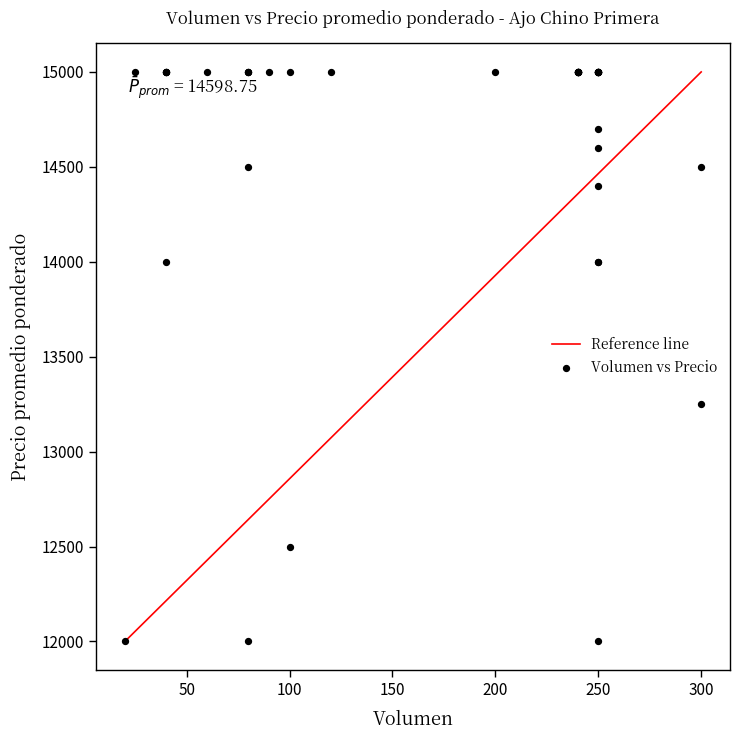

What Y value in the scatter plot is closest to 13500?

13250